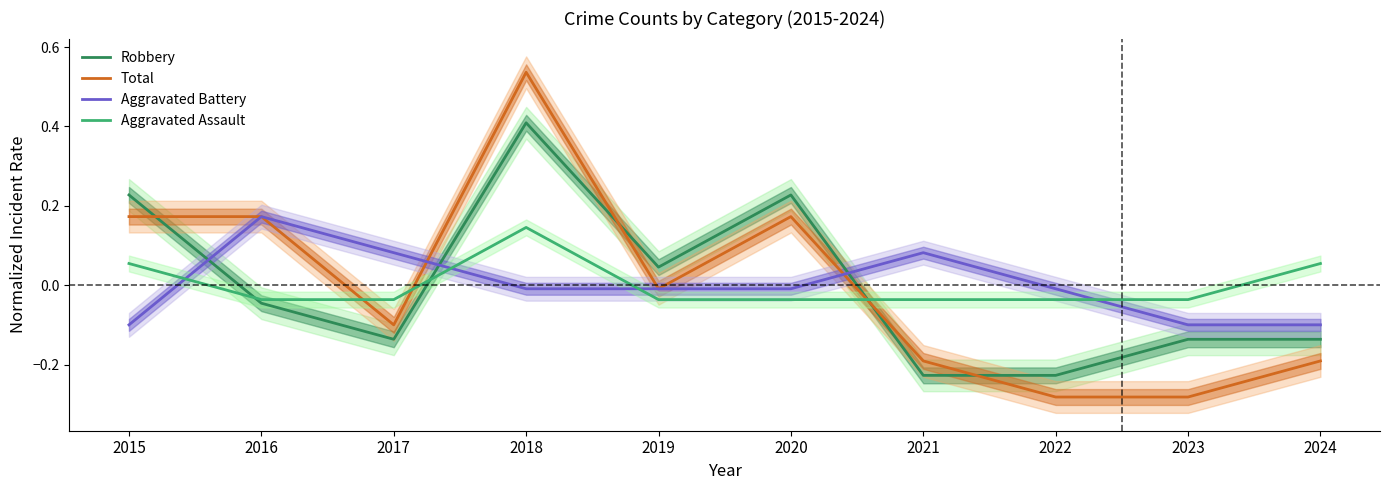

At how many categories does at least one series exceed 0?

8